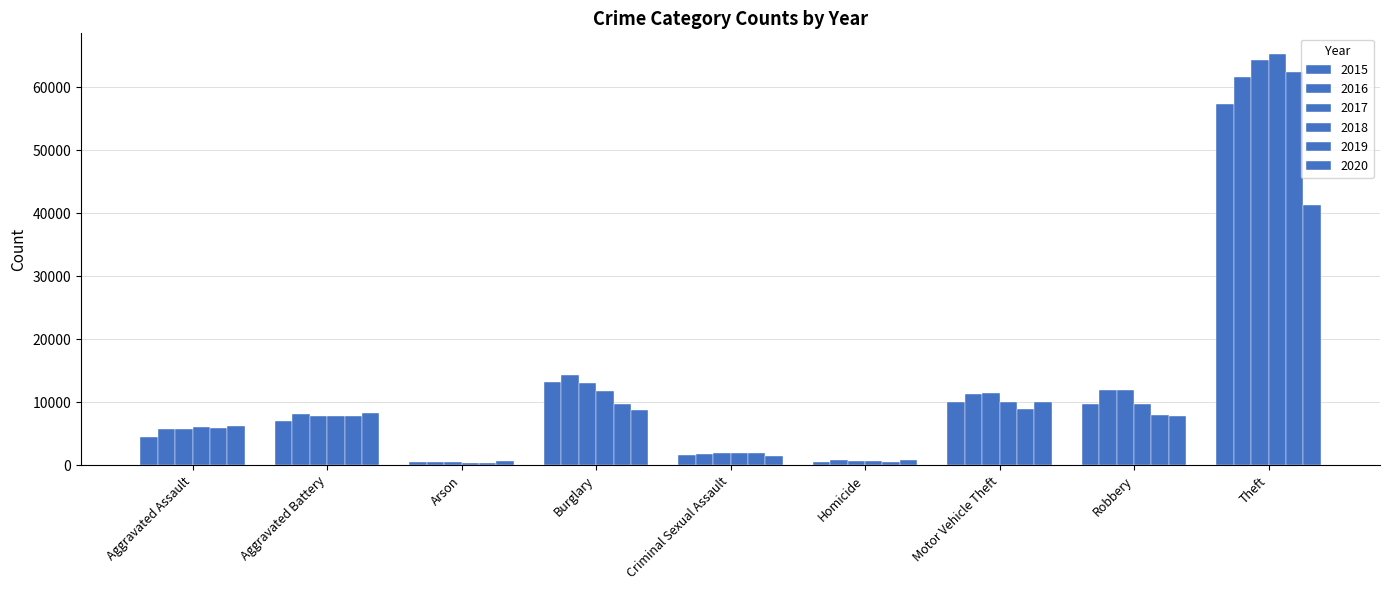

List the labels in order of 2017 value, largest first.

Theft, Burglary, Robbery, Motor Vehicle Theft, Aggravated Battery, Aggravated Assault, Criminal Sexual Assault, Homicide, Arson